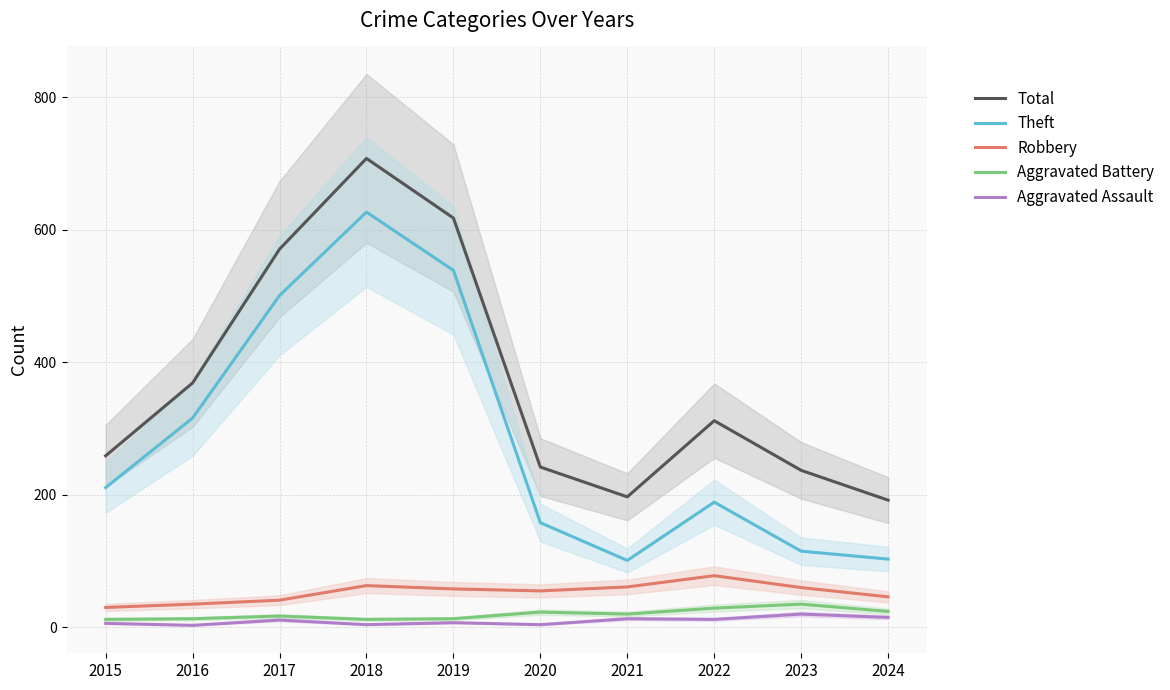

What are all the series names shown in the legend?

Total, Theft, Robbery, Aggravated Battery, Aggravated Assault